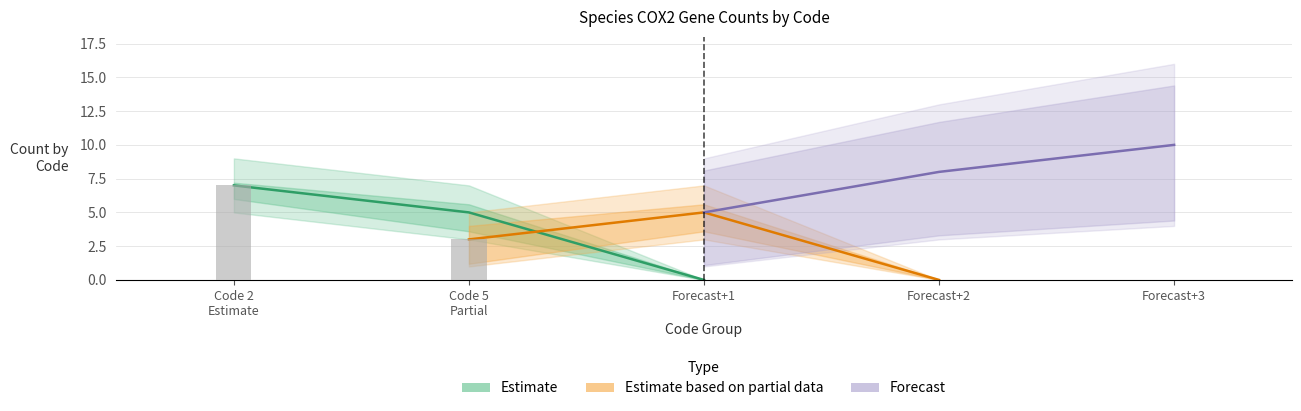

How many values in Estimate based on partial data are above zero?

2